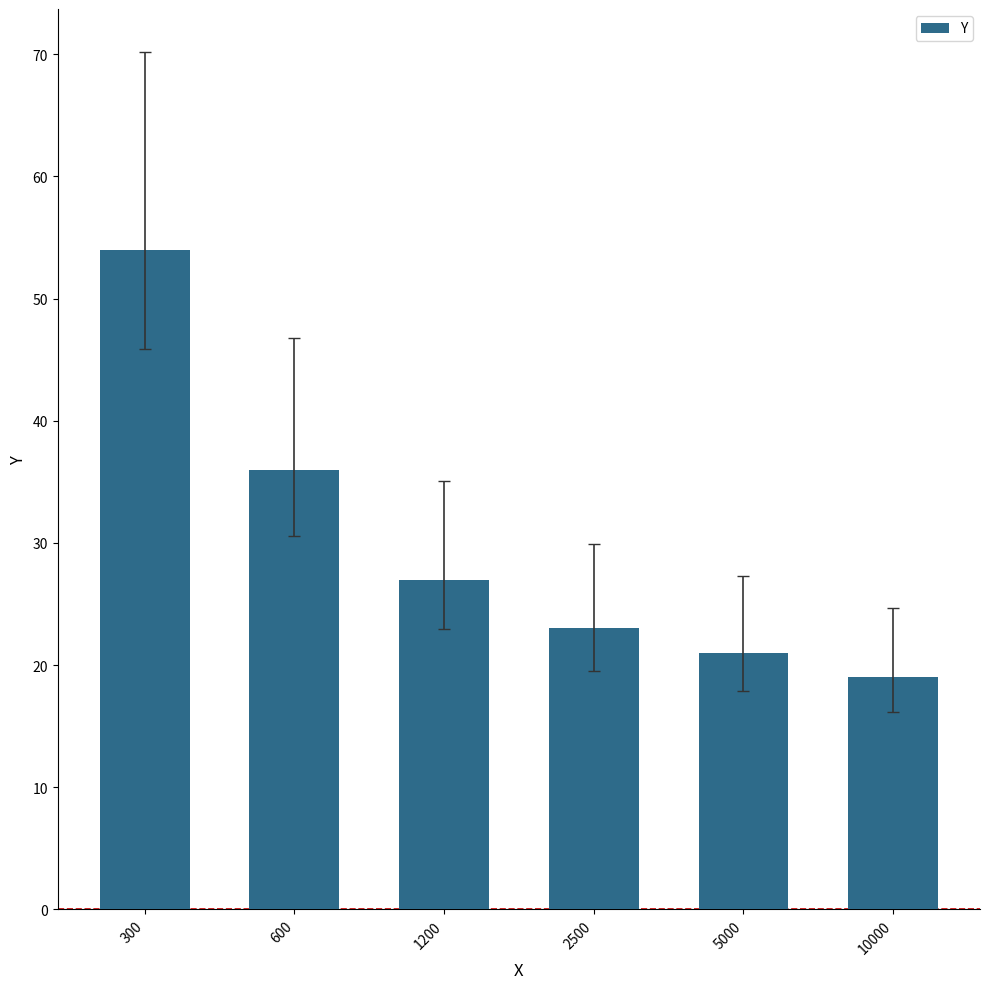

Are the bars grouped side by side (vs. stacked)?

No